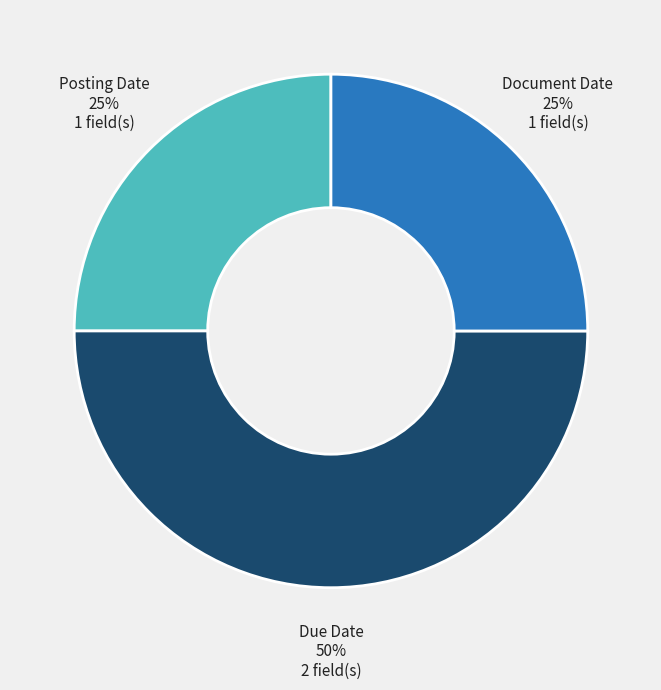

Which has a higher value, Due Date or Posting Date?

Due Date